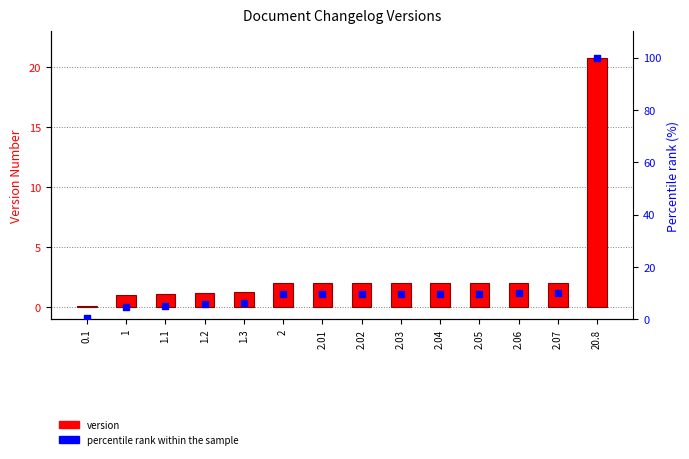

Which series reaches the maximum Y coordinate?

percentile rank within the sample